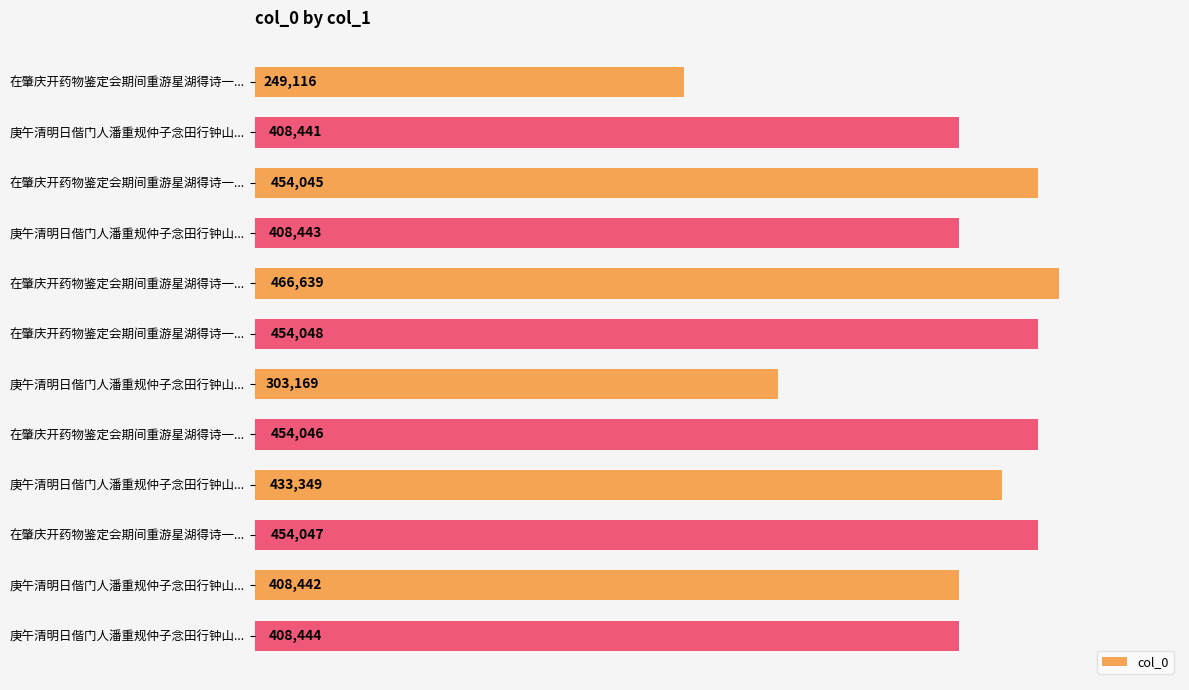

How many values are below 433349?

6